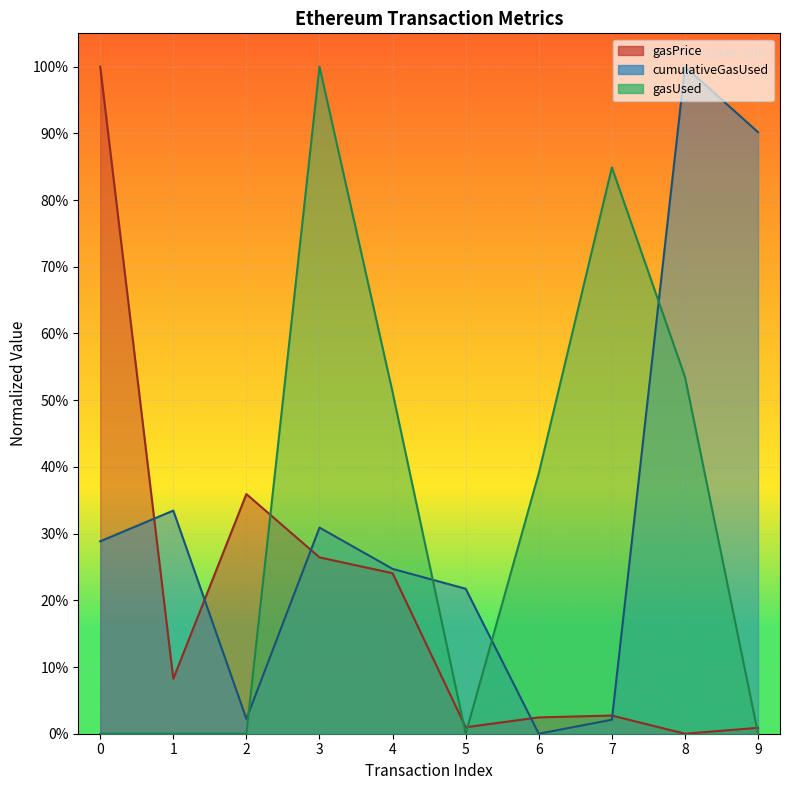

What value does the cumulativeGasUsed series have at 8?

1.0